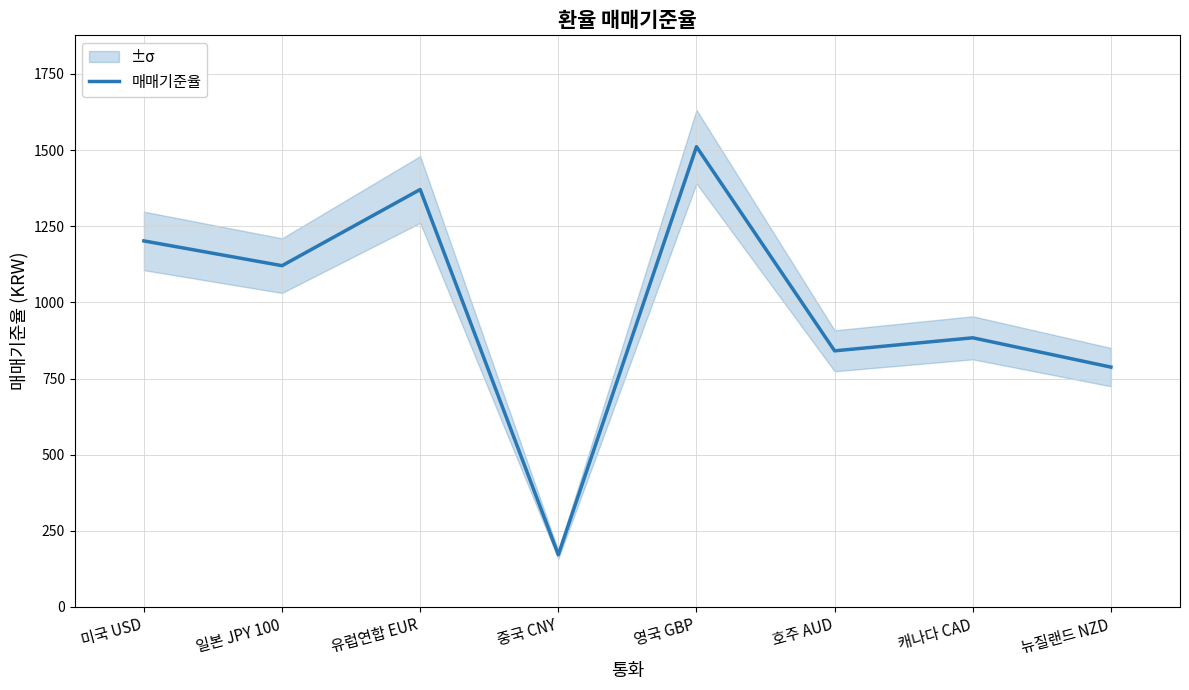

How many series are shown in this chart?

1